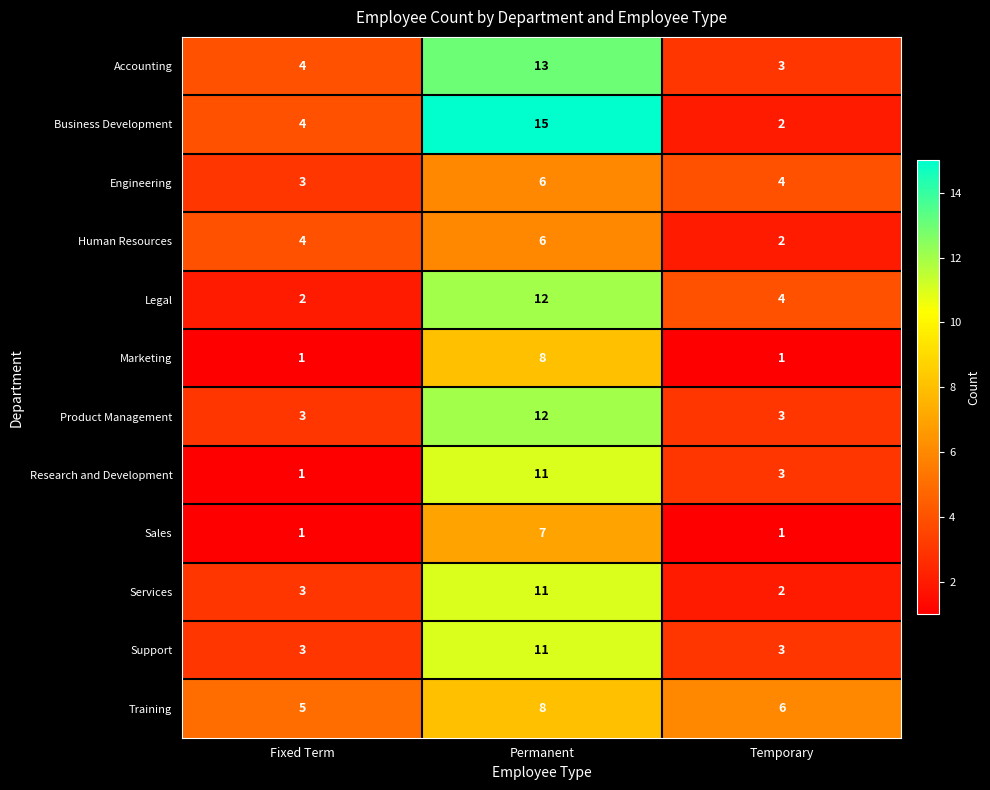

At which category is the sum across all series the highest?

Permanent